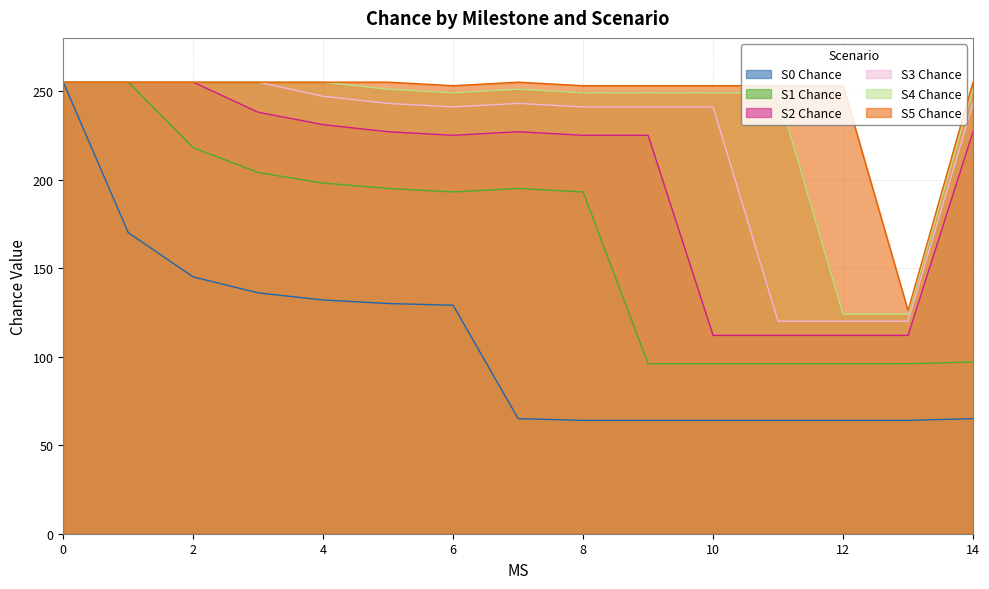

True or false: S0 Chance has a value of 136 at 3.

True